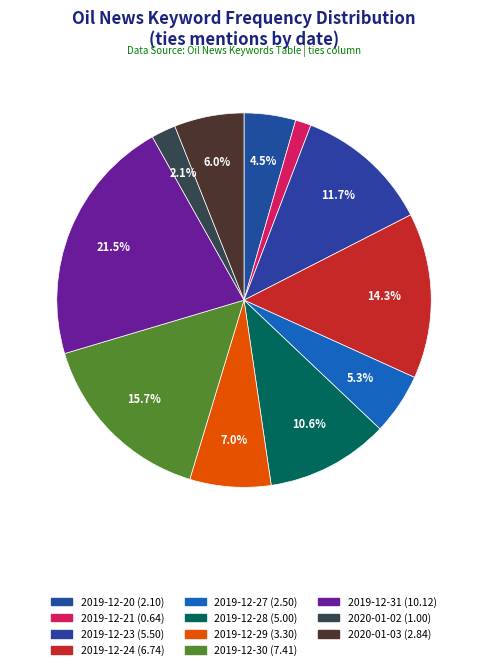

How many segments does this pie chart have?

11